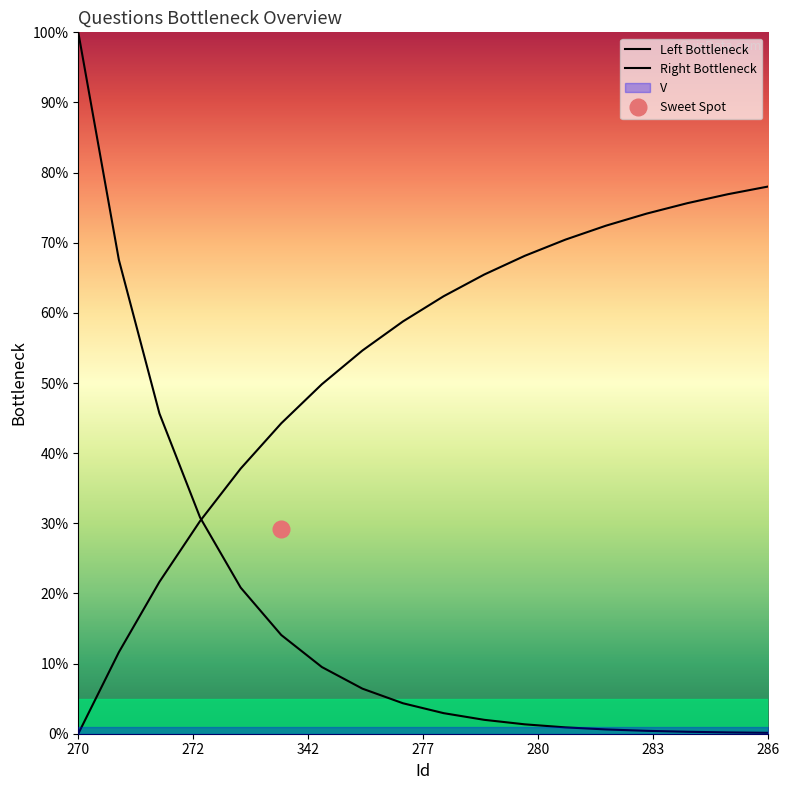

True or false: Left Bottleneck has a value of 34.0 at 280.

False